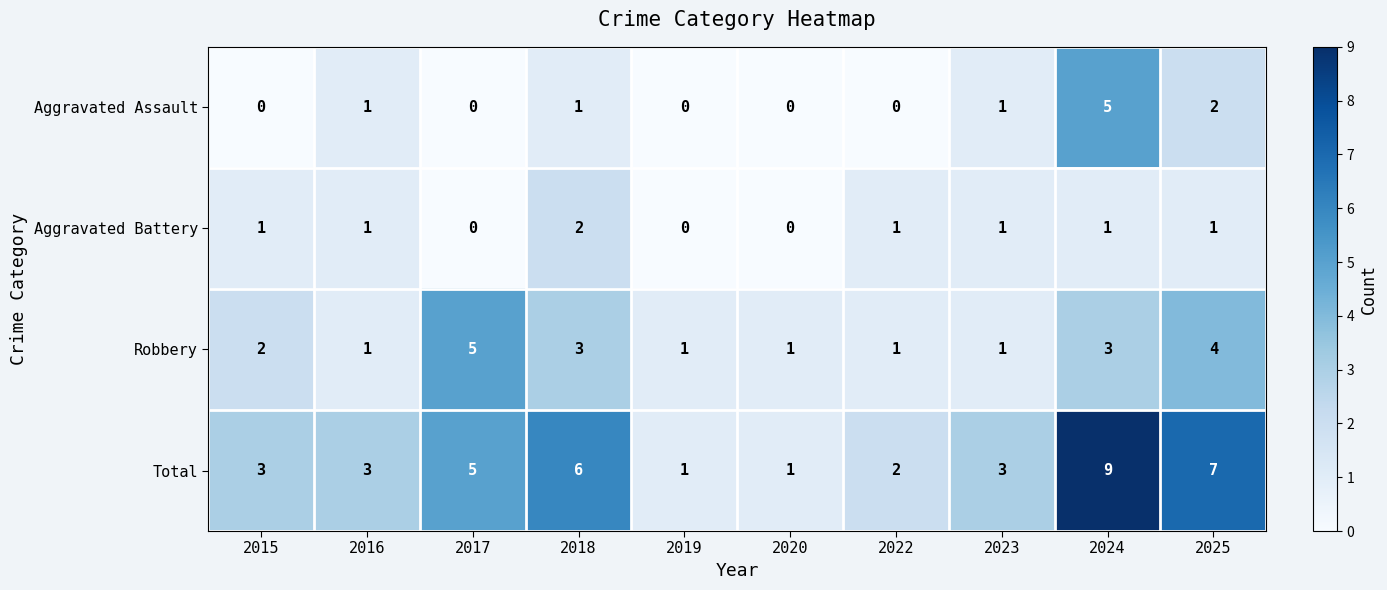

Which label corresponds to the largest value in the chart?

2024